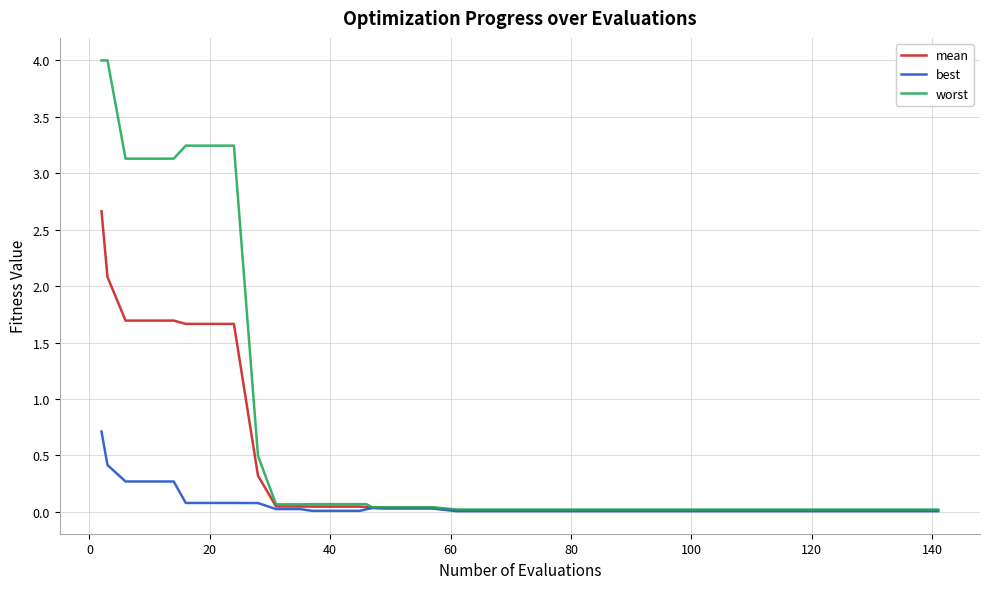

What is the maximum value for worst?

4.0